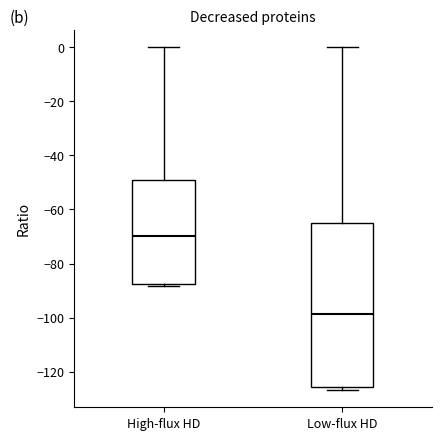

Reading left to right, transcribe this box plot: for each box, give where its median line is, the range the box spans, and where its two whiskers end, as read against the y-axis. The values are not printed on the chart, so give them approximately, as read against the axis.

High-flux HD: median -70, box -88 to -50, whiskers -88 (just below the box's lower edge) to 0
Low-flux HD: median -98, box -126 to -64, whiskers -126 (just below the box's lower edge) to 0